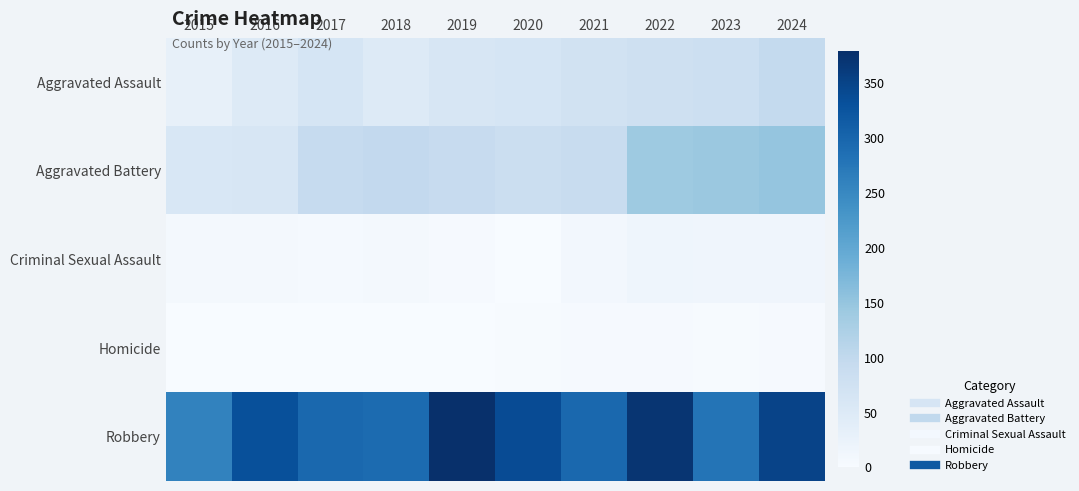

What is the total value across all series at 2017?

461